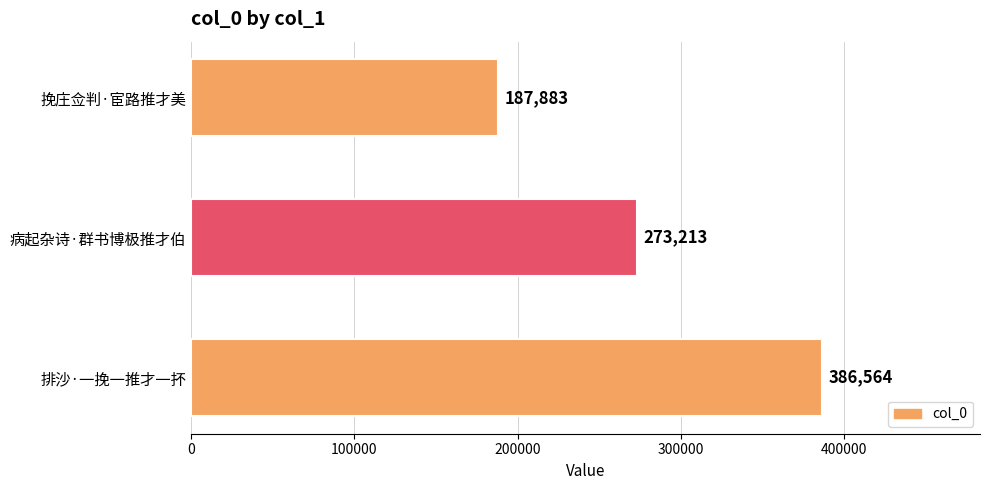

List the labels in order of value, largest first.

排沙·一挽一推才一抔, 病起杂诗·群书博极推才伯, 挽庄佥判·宦路推才美